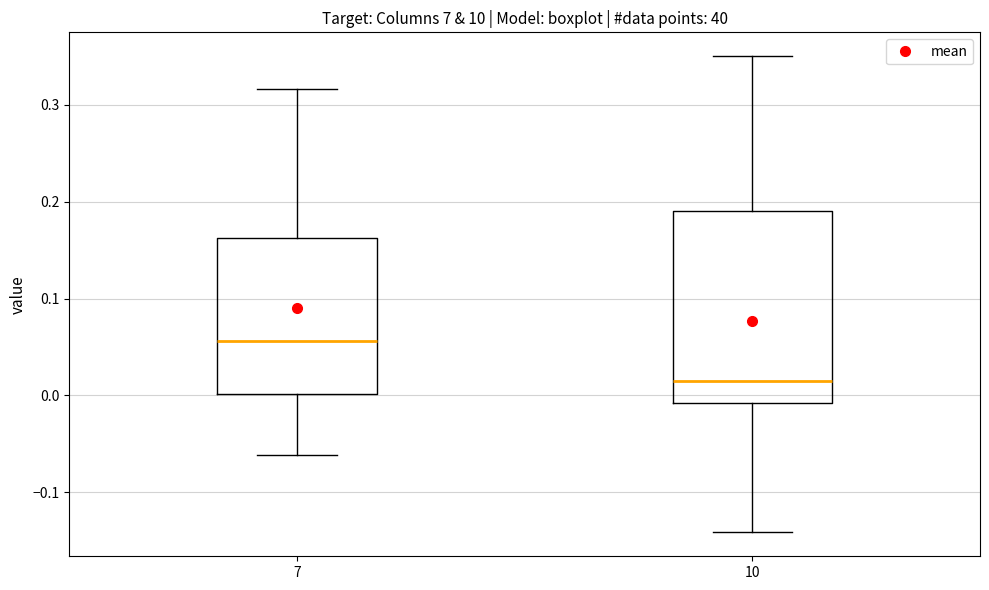

Reading left to right, read every box against the y-axis: the position of its median line, the range the box covers, and the ends of its whiskers. The values are not printed on the chart, so give them approximately, as read against the axis.

7: median 0.06, box 0.00 to 0.16, whiskers -0.06 to 0.32
10: median 0.02, box -0.01 to 0.19, whiskers -0.14 to 0.35